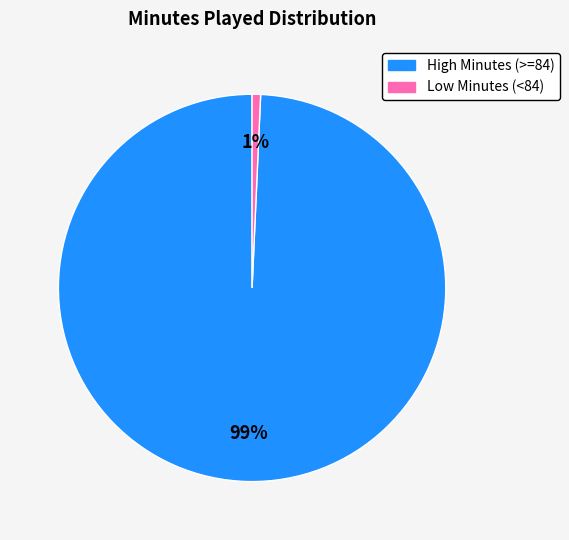

Does any single category account for the majority?

Yes